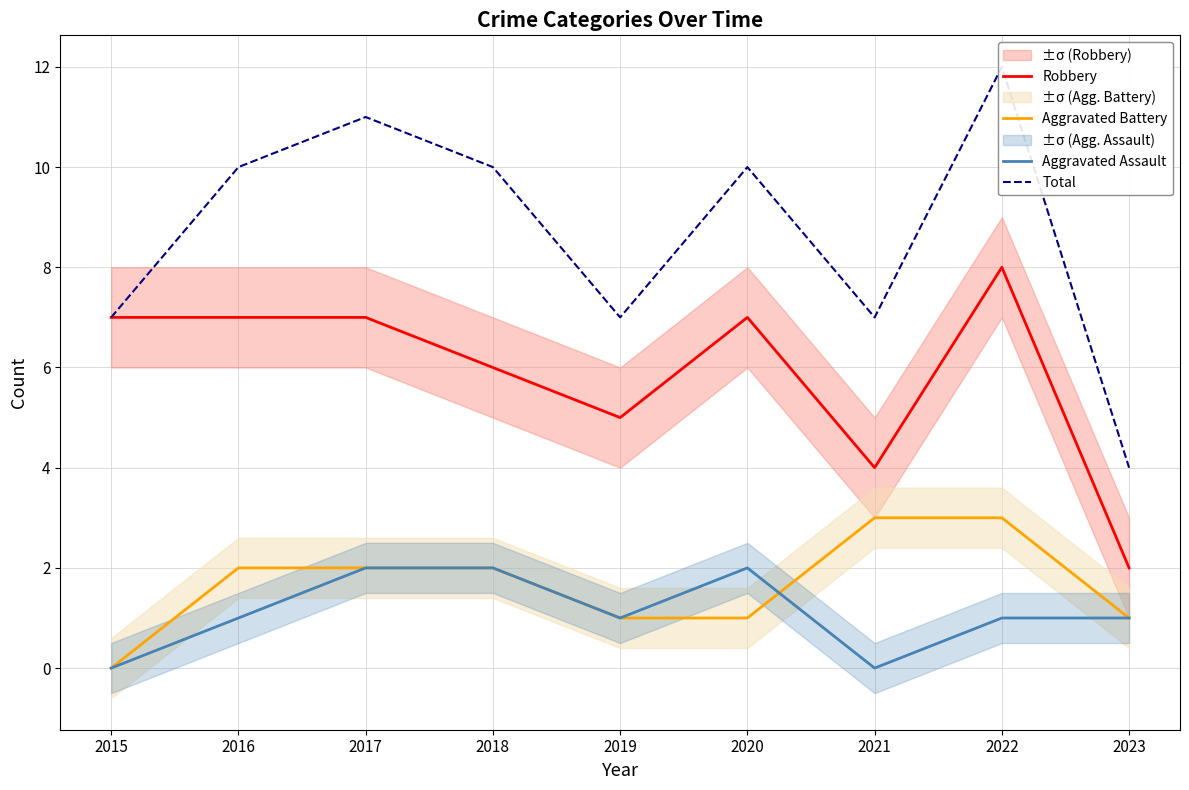

How many data points in Robbery are less than 7?

4